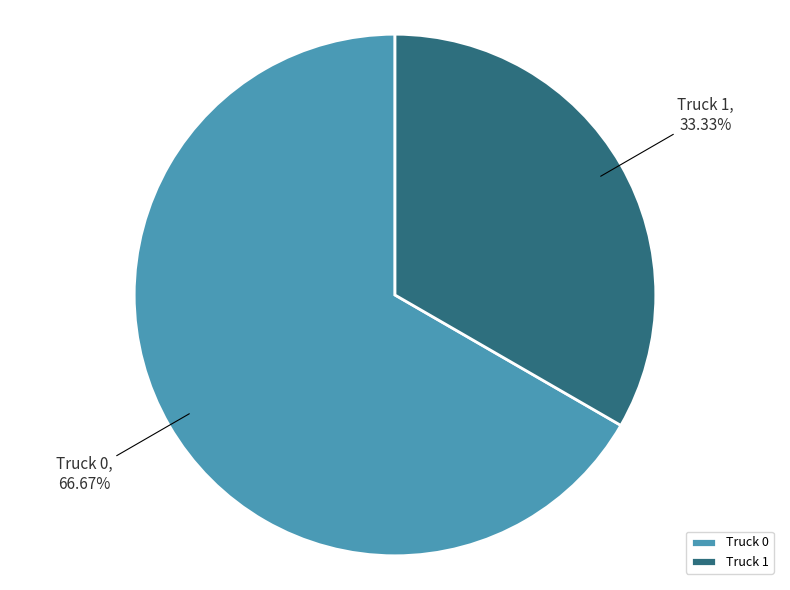

To the nearest percent, what is the combined percentage of Truck 0 and Truck 1?

100%